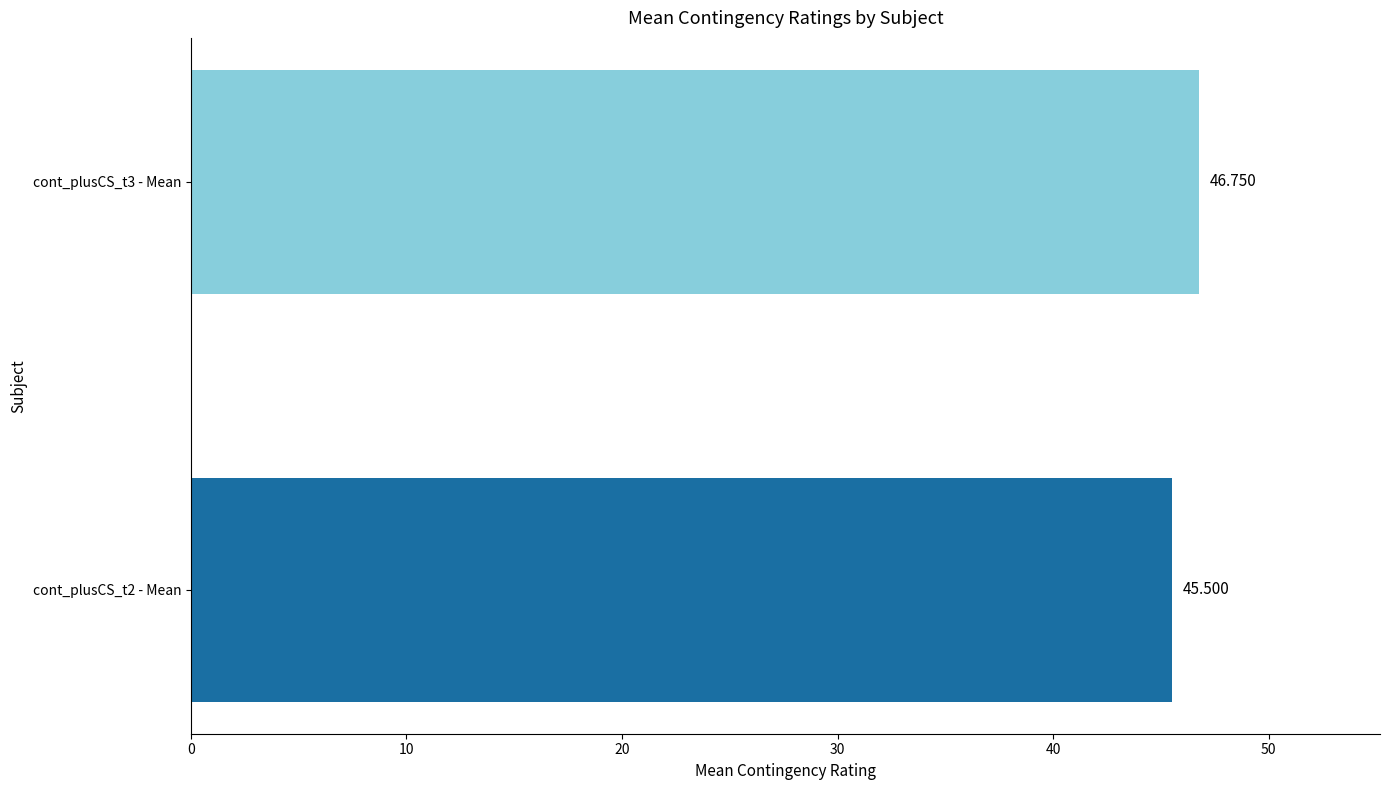

What are all the series names shown in the legend?

cont_plusCS_t2, cont_plusCS_t3